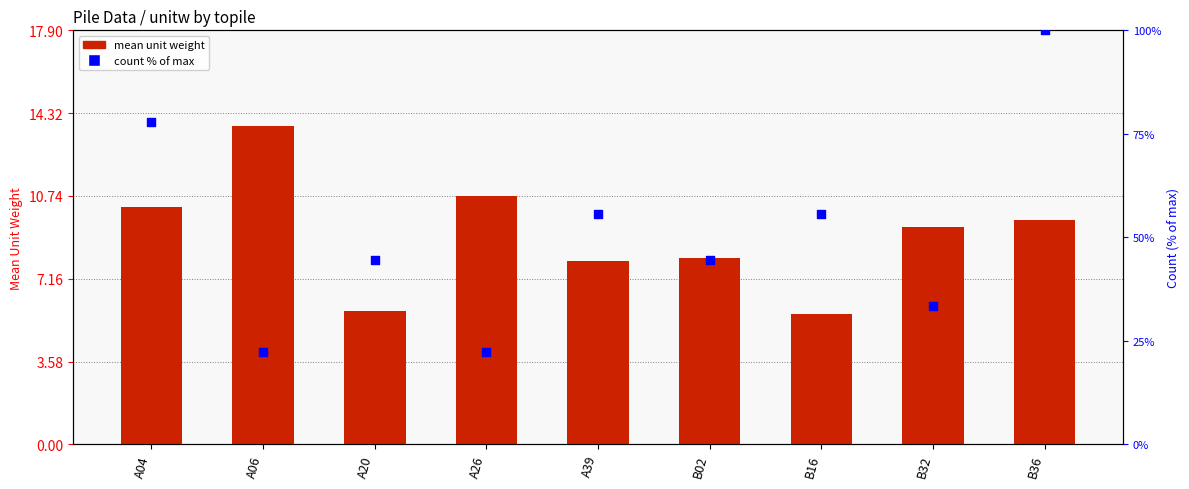

Which series reaches the minimum Y coordinate?

mean unit weight